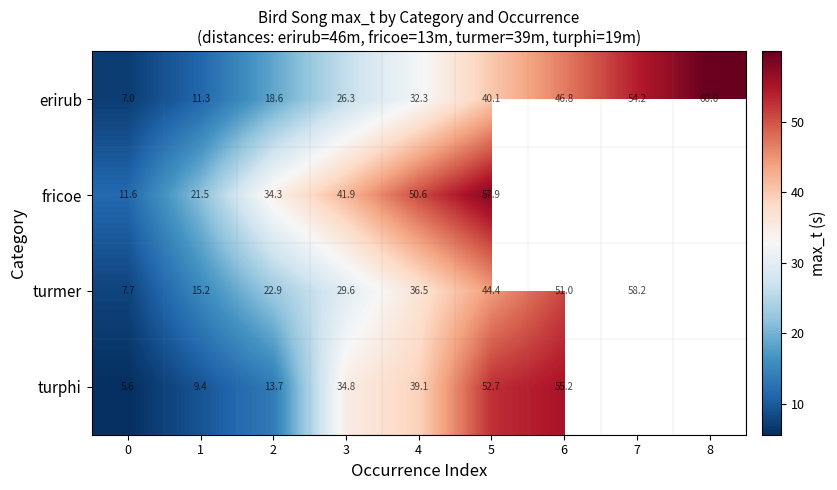

What is the difference between the highest and lowest values at 4?

18.3